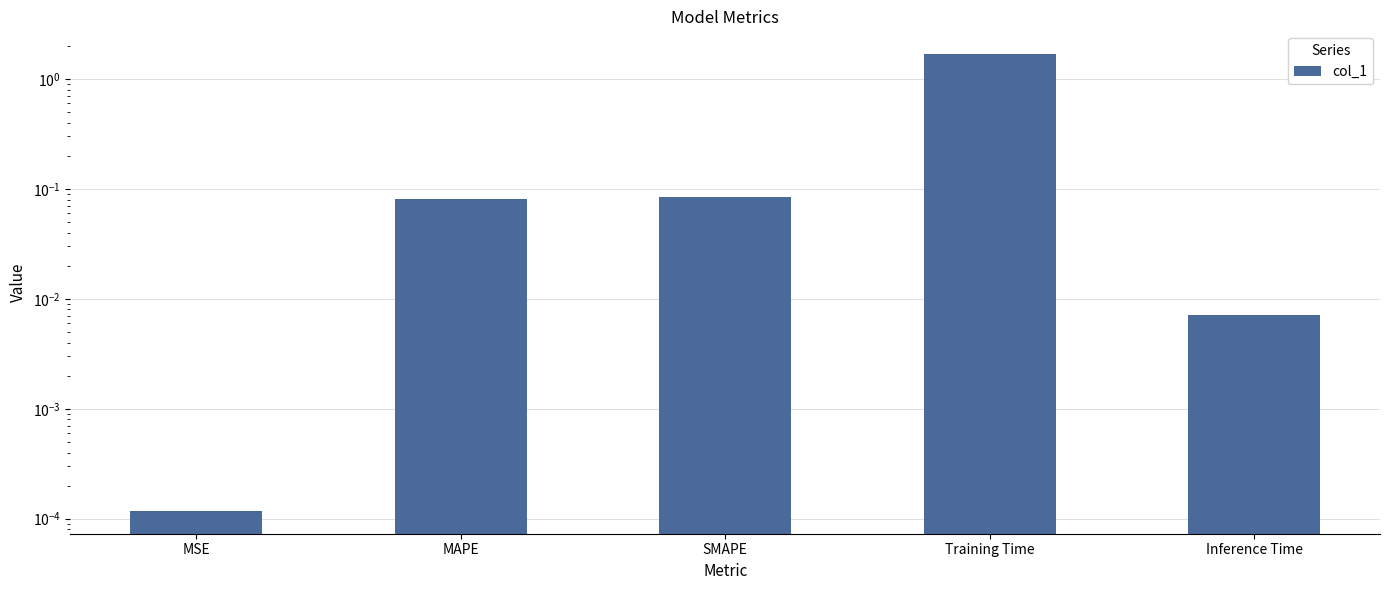

Which label corresponds to the smallest value in the chart?

MSE